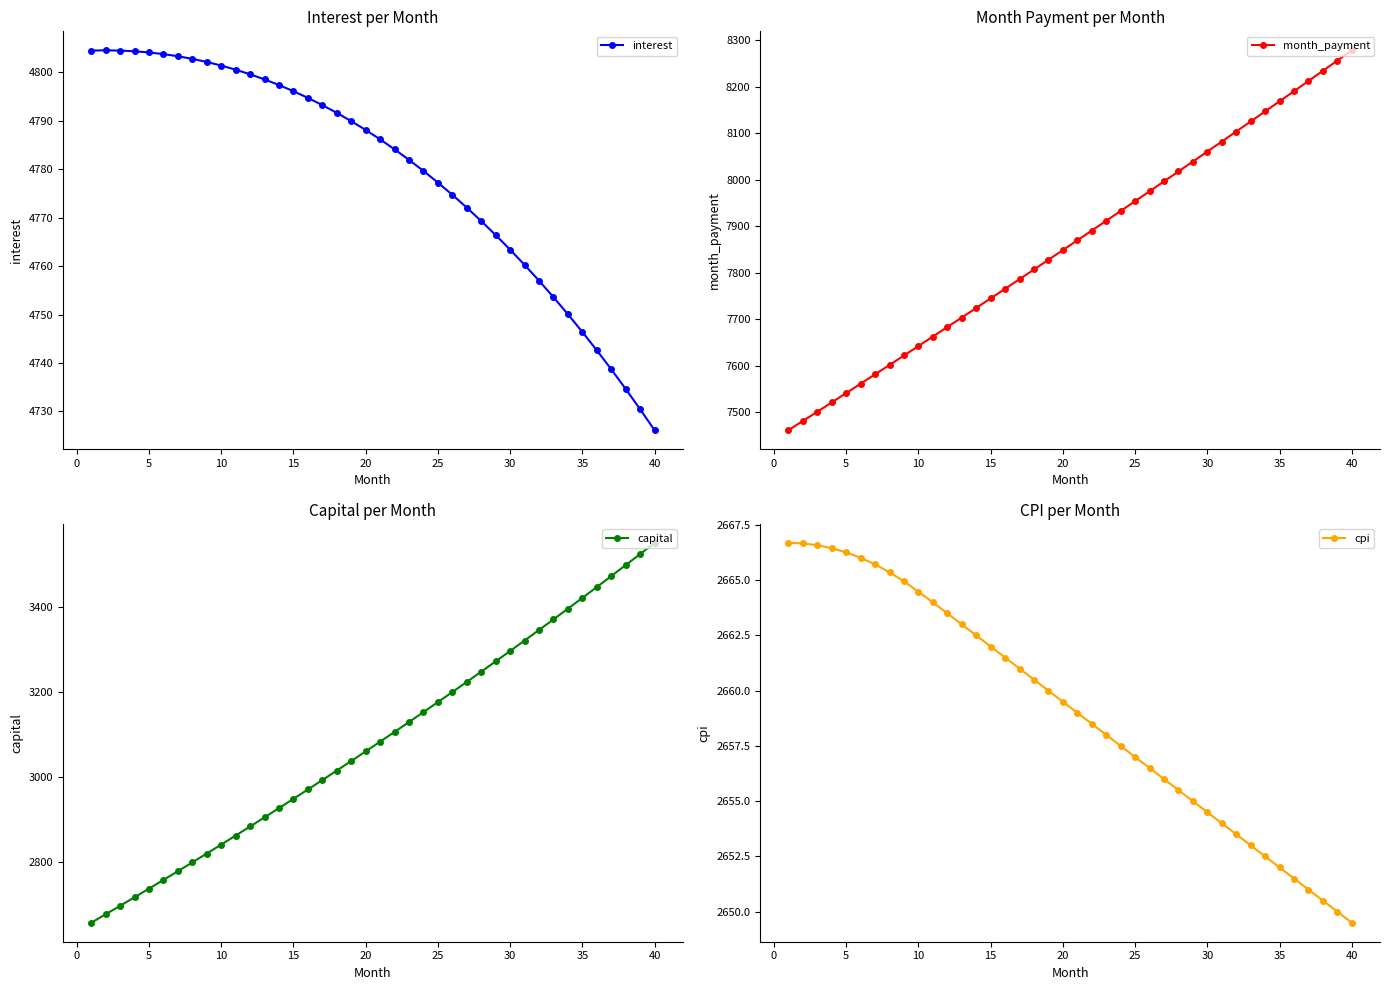

True or false: cpi and interest cross at least once.

False